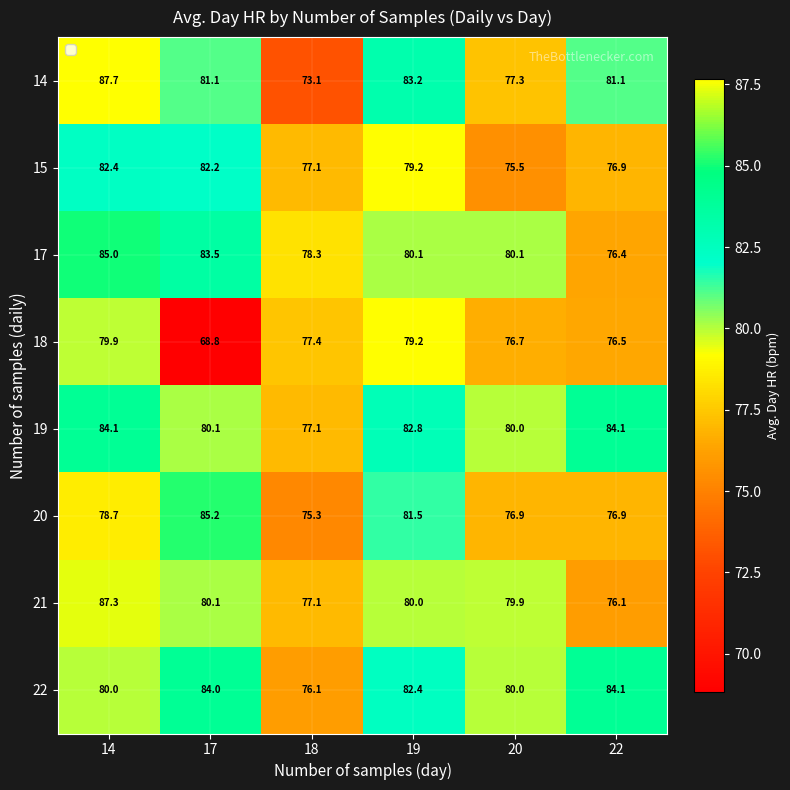

What is the sum of all 21 values?

480.5